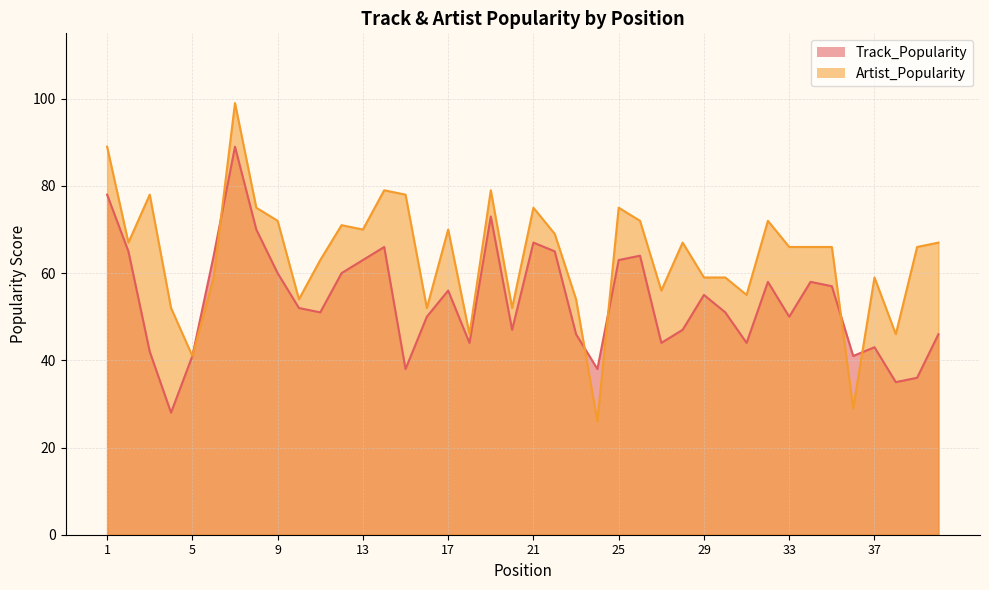

Reading left to right, transcribe all the data shown in this chart.

Track_Popularity: 78	65	42	28	41	64	89	70	60	52	51	60	63	66	38	50	56	44	73	47	67	65	46	38	63	64	44	47	55	51	44	58	50	58	57	41	43	35	36	46
Artist_Popularity: 89	67	78	52	41	59	99	75	72	54	63	71	70	79	78	52	70	46	79	52	75	69	54	26	75	72	56	67	59	59	55	72	66	66	66	29	59	46	66	67